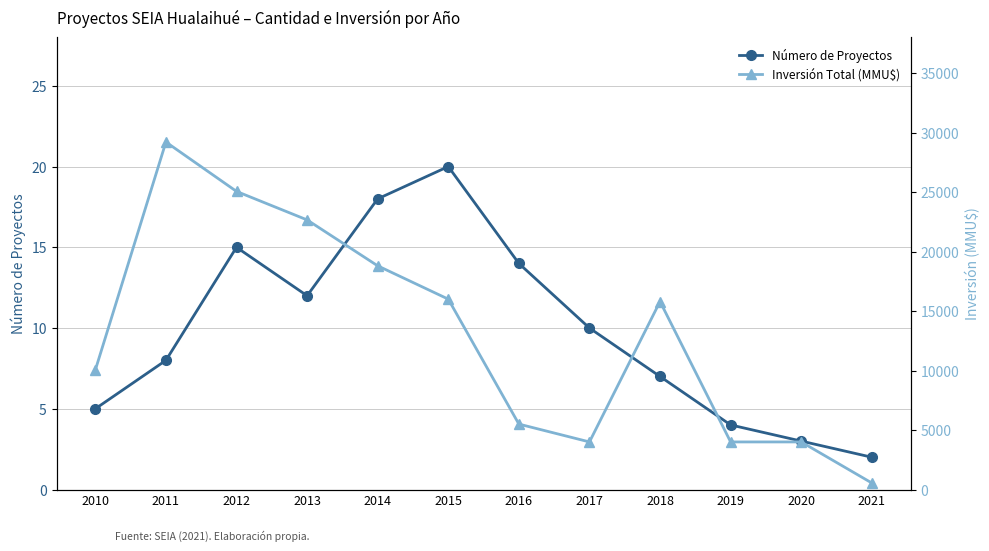

What is the sum of all Inversión Total (MMU$) values?

155611